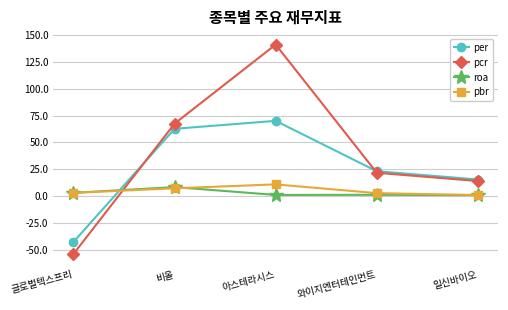

What is the sum of the pbr values at 와이지엔터테인먼트 and 일신바이오?

4.1